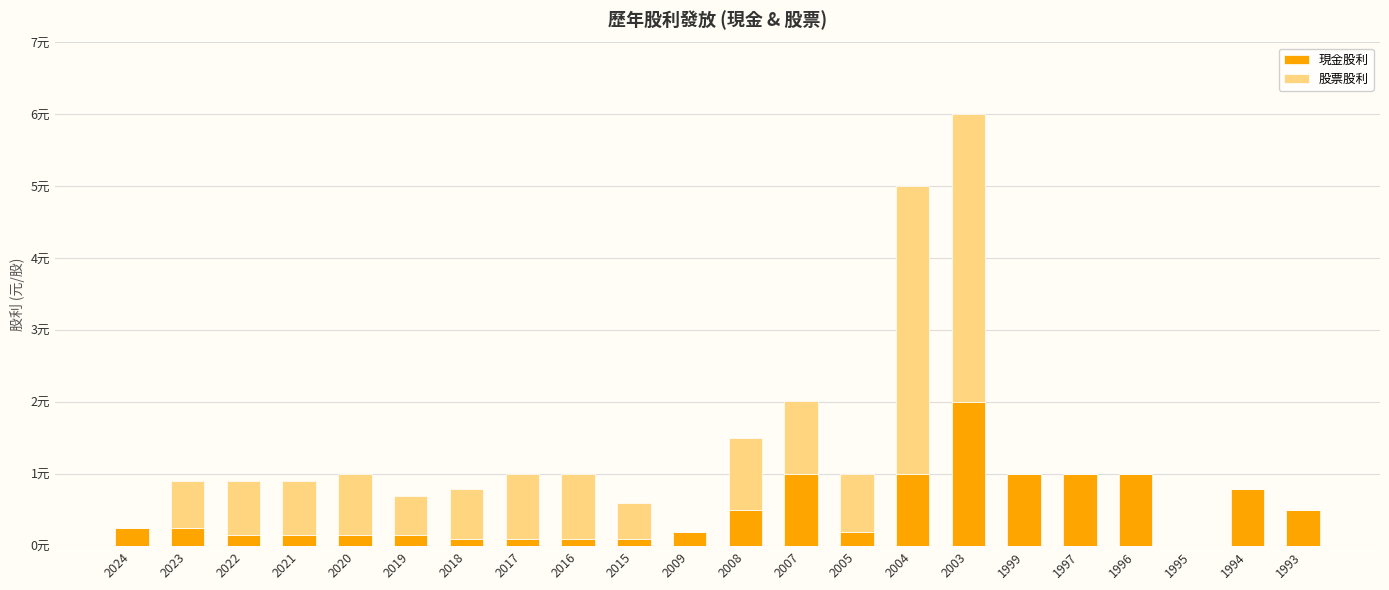

Are the bars horizontal?

No